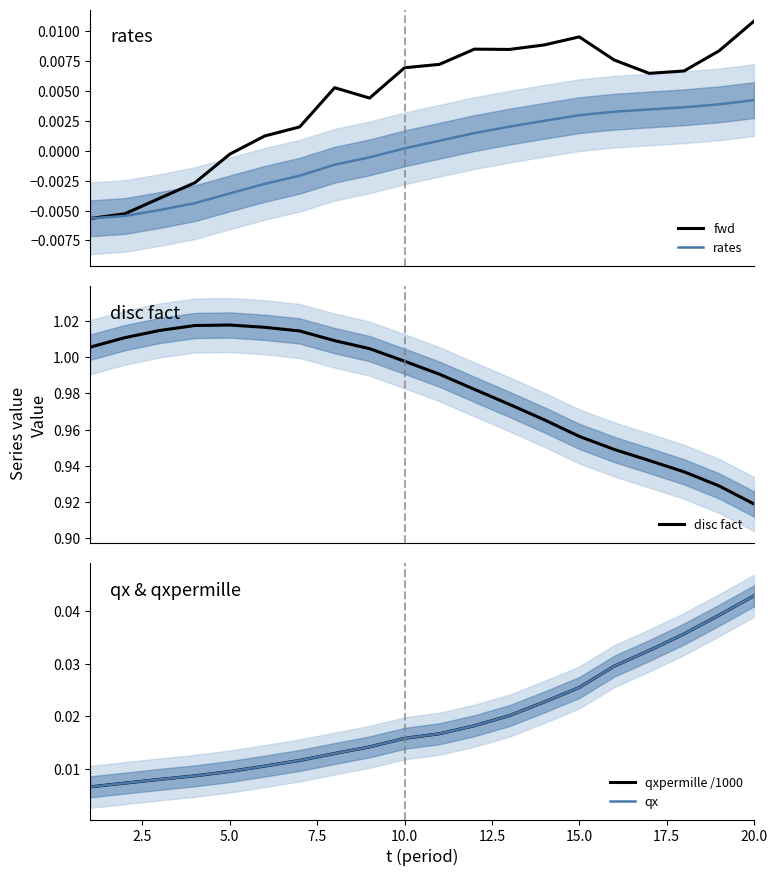

How many data points in rates are less than 0?

9